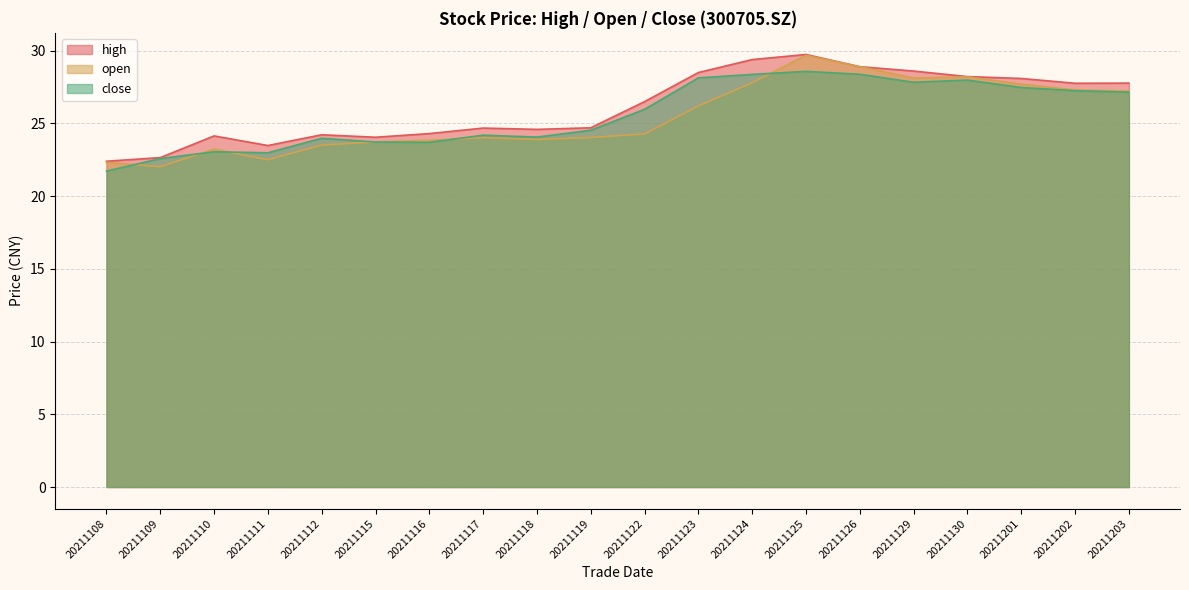

True or false: close has a value of 23.7 at 20211116.

True